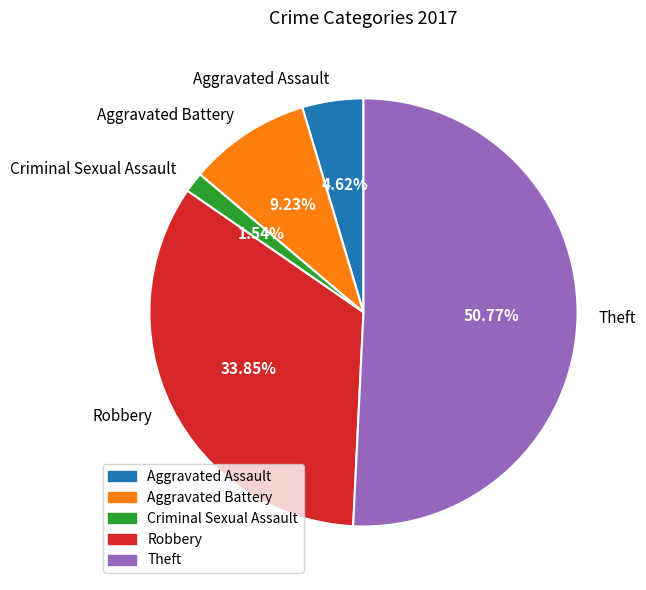

Rank the categories by value from highest to lowest.

Theft, Robbery, Aggravated Battery, Aggravated Assault, Criminal Sexual Assault